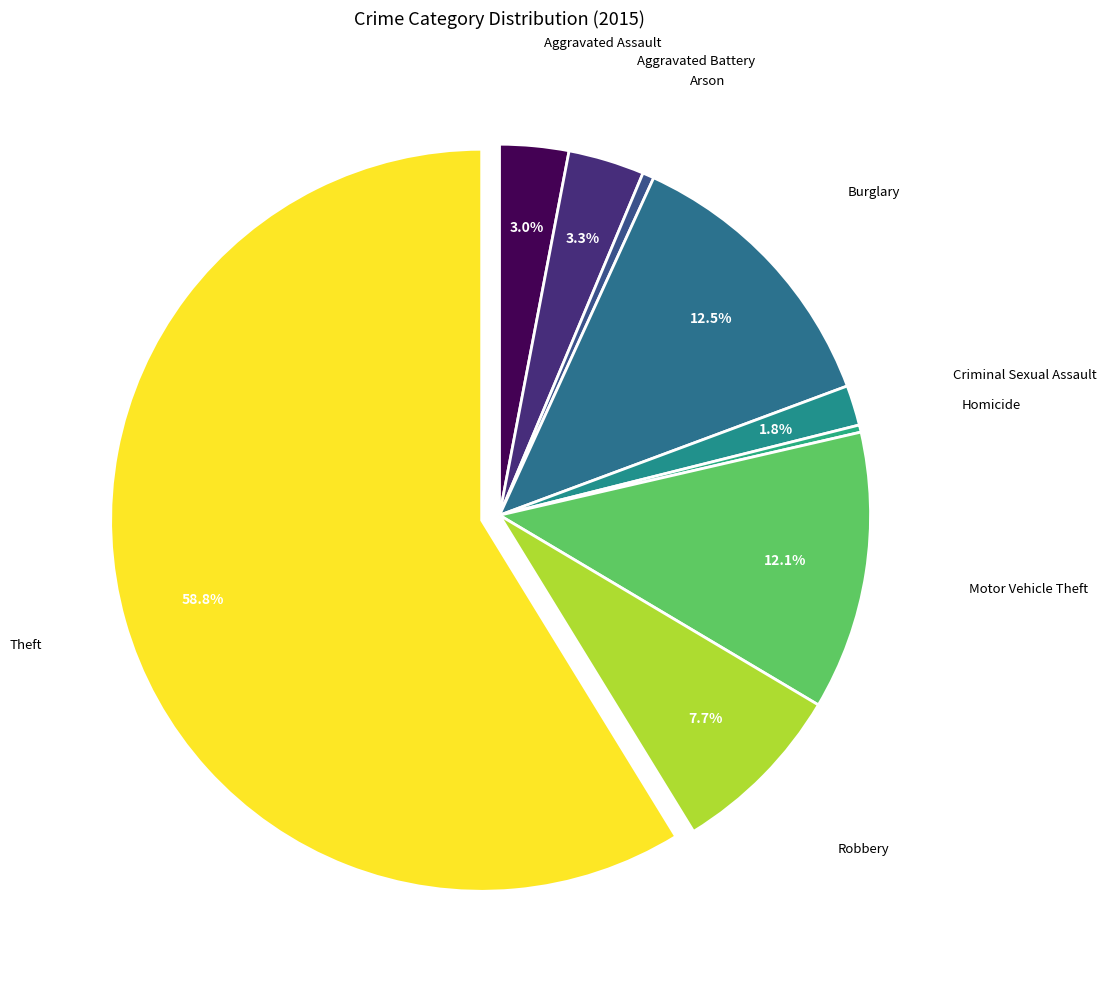

Which category has the smallest portion of the pie?

Homicide